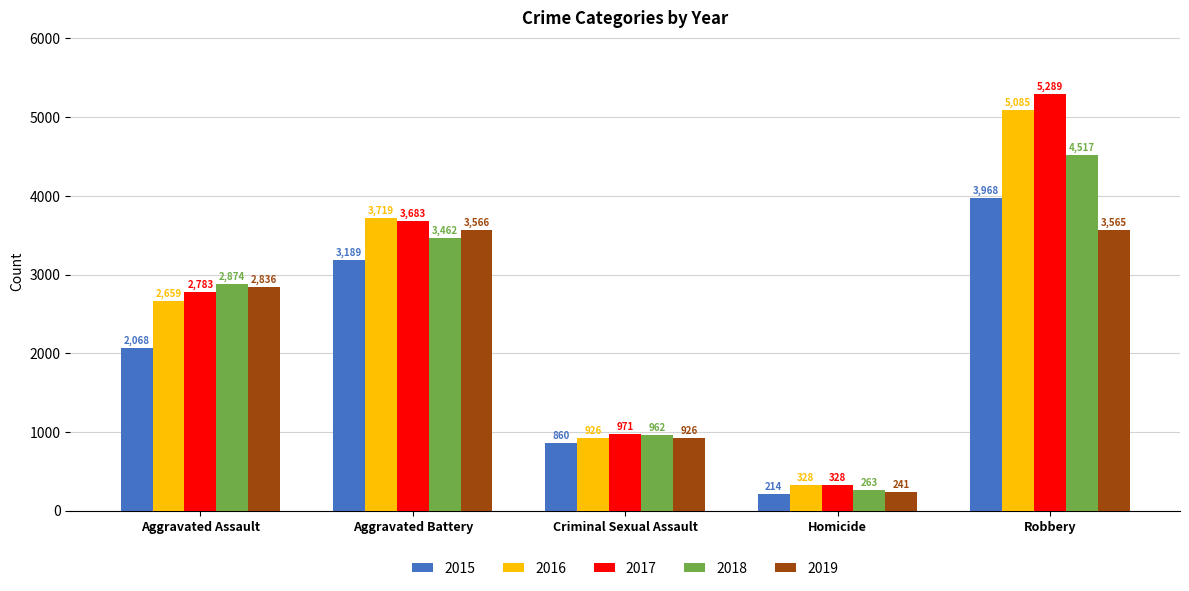

How many distinct data groups are displayed?

5